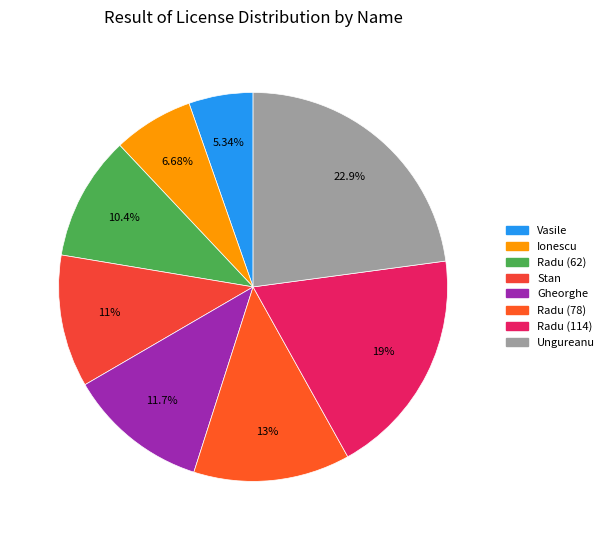

Does any single category account for the majority?

No